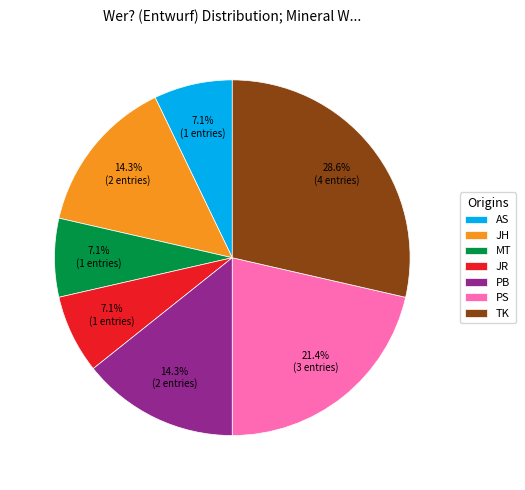

What percentage is NOT represented by PS?

78.6%